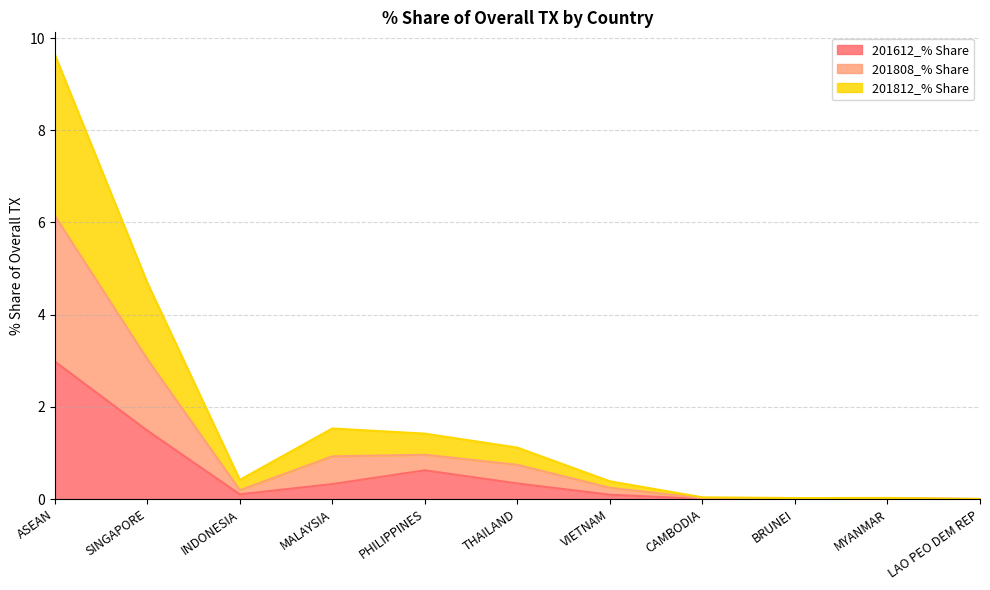

At which category does 201612_% Share reach its first local peak?

PHILIPPINES